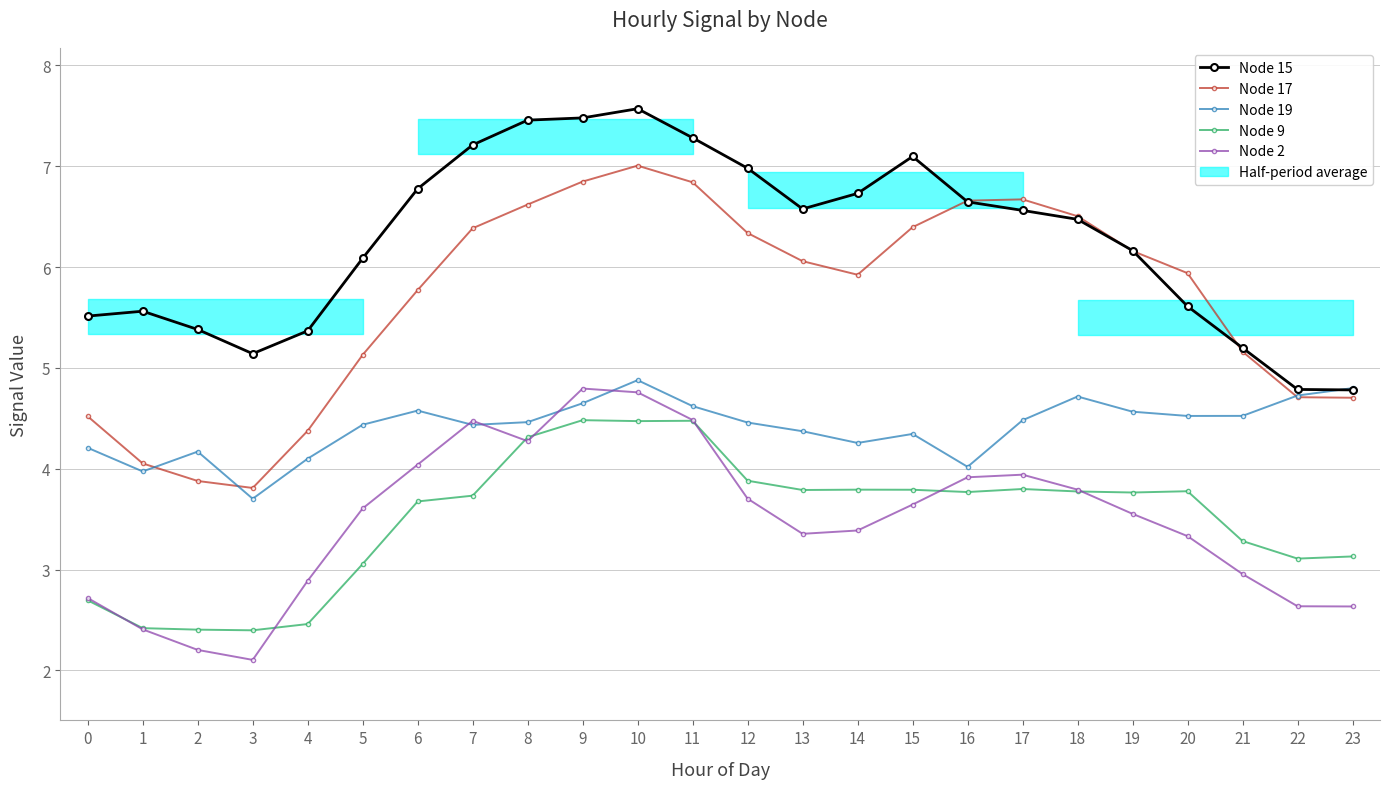

How many values in the Node 15 series exceed 6?

15